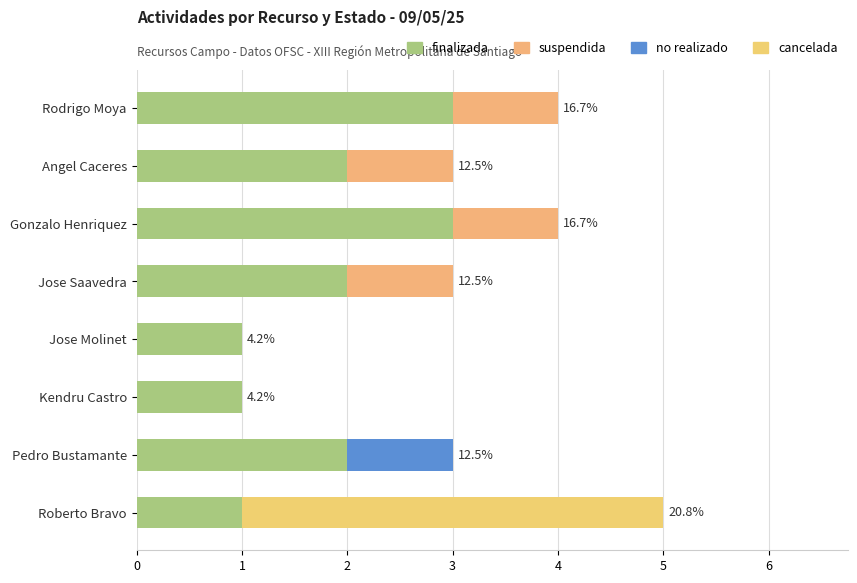

Reading left to right, list all the values displayed in this chart.

finalizada: 3	2	3	2	1	1	2	1
suspendida: 1	1	1	1	0	0	0	0
cancelada: 0	0	0	0	0	0	0	4
no realizado: 0	0	0	0	0	0	1	0